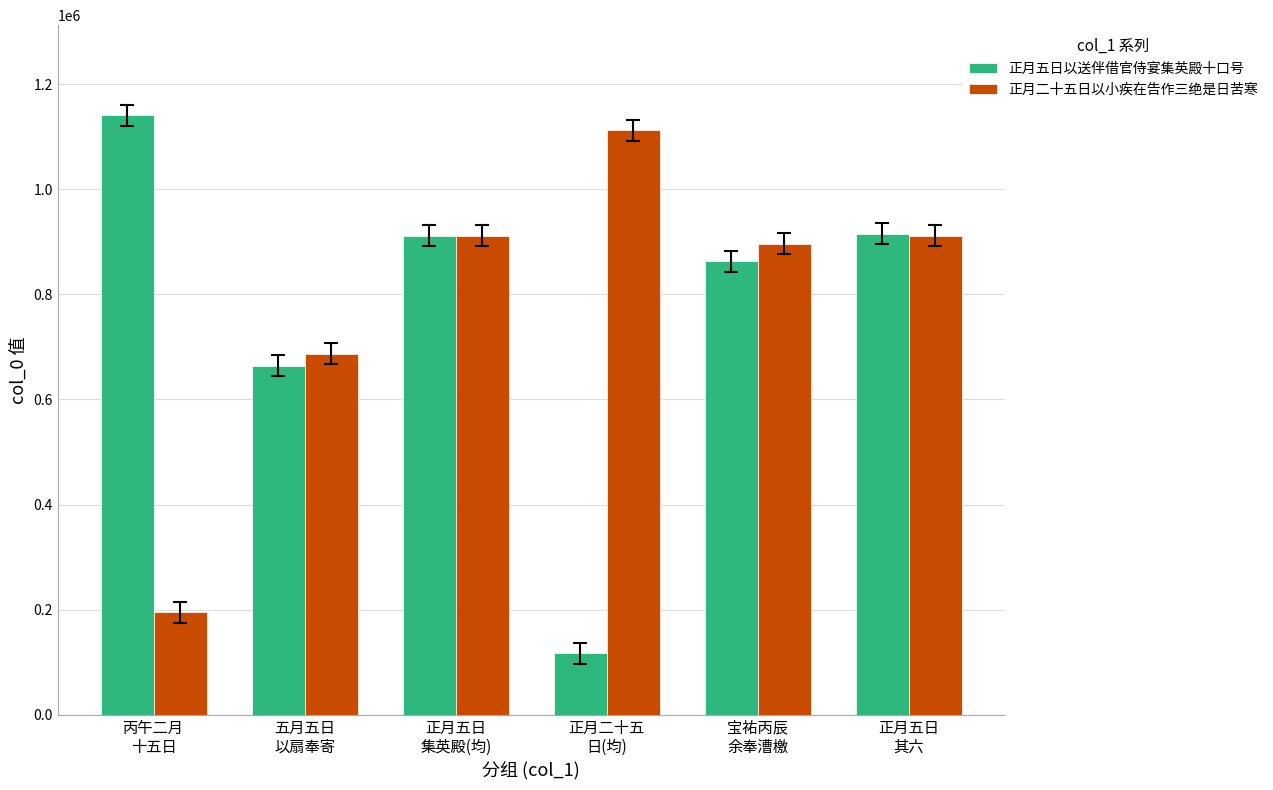

What is the approximate value of 正月五日以送伴借官侍宴集英殿十口号 at 宝祐丙辰
余奉漕檄, to the nearest 50?

863250